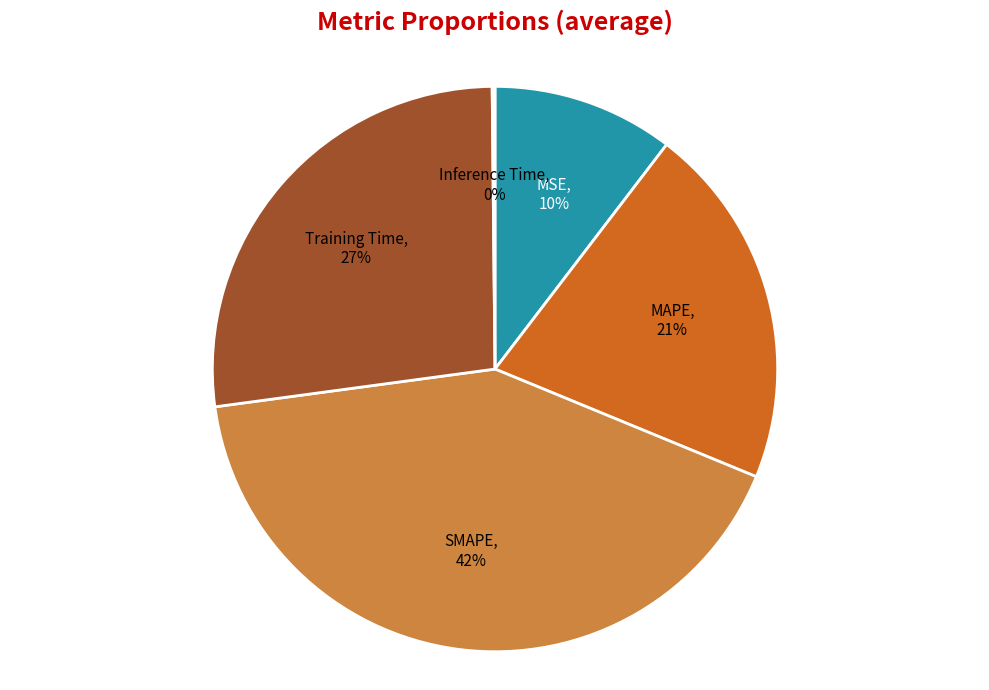

To the nearest percent, what is the average slice percentage?

20%